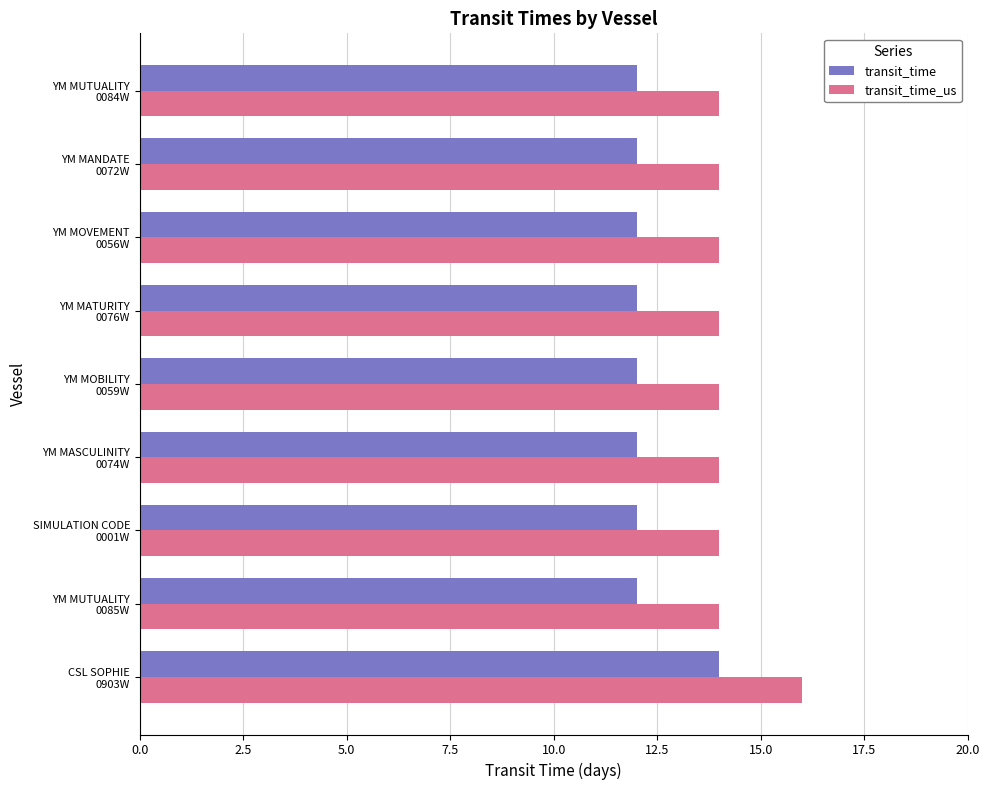

What is the sum of all transit_time_us values?

128